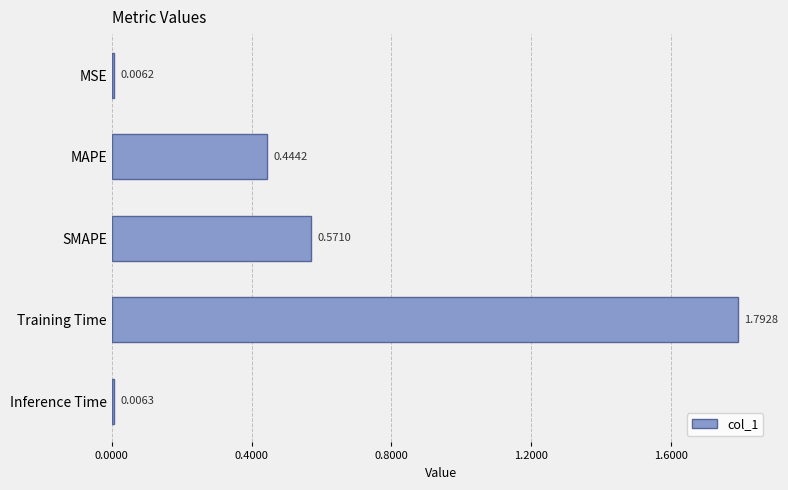

What is the label of the 2nd bar from the top?

MAPE